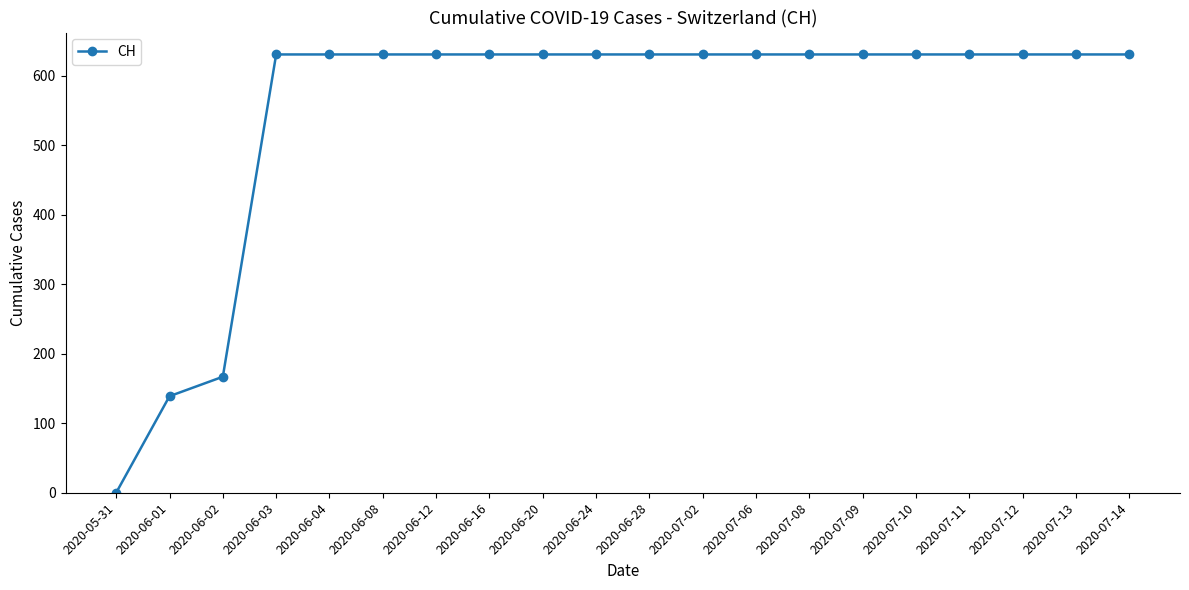

Which has a higher value, 2020-06-28 or 2020-05-31?

2020-06-28